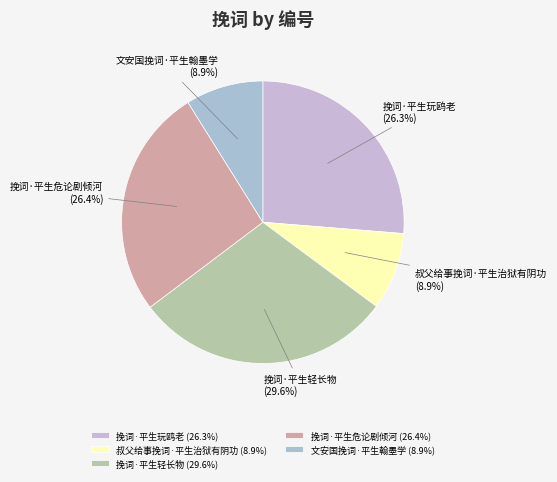

Do 叔父给事挽词·平生治狱有阴功 and 挽词·平生危论剧倾河 together represent more than half of the pie?

No